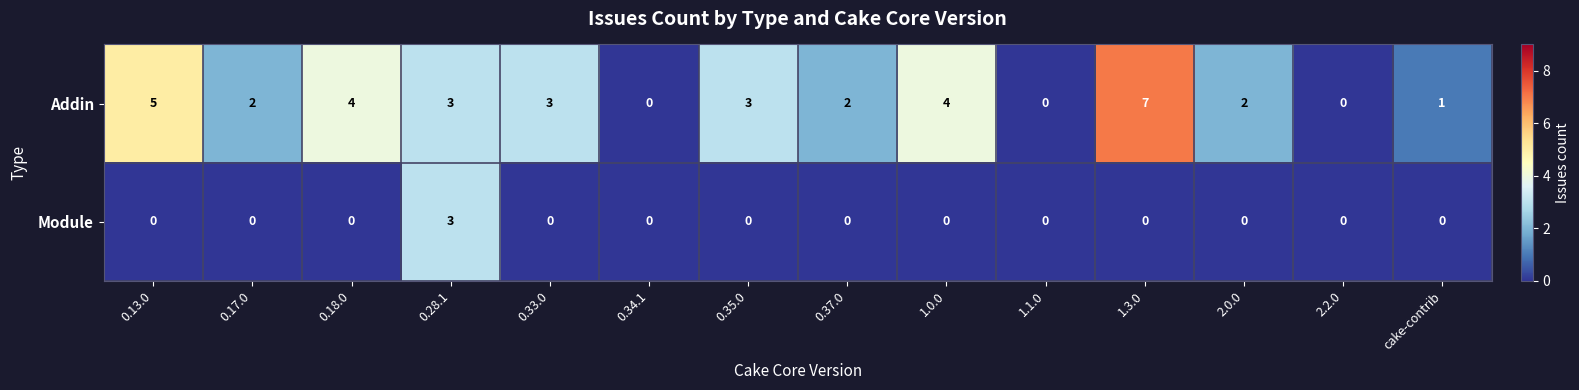

What is the difference between the maximum and second lowest values in the Module series?

3